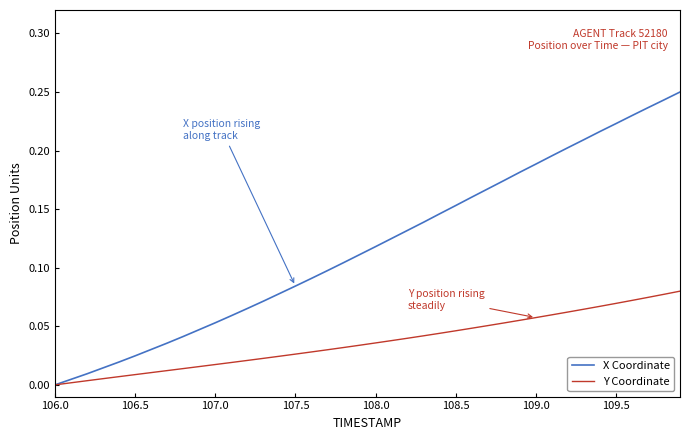

Which series has the largest range (max minus min)?

X Coordinate